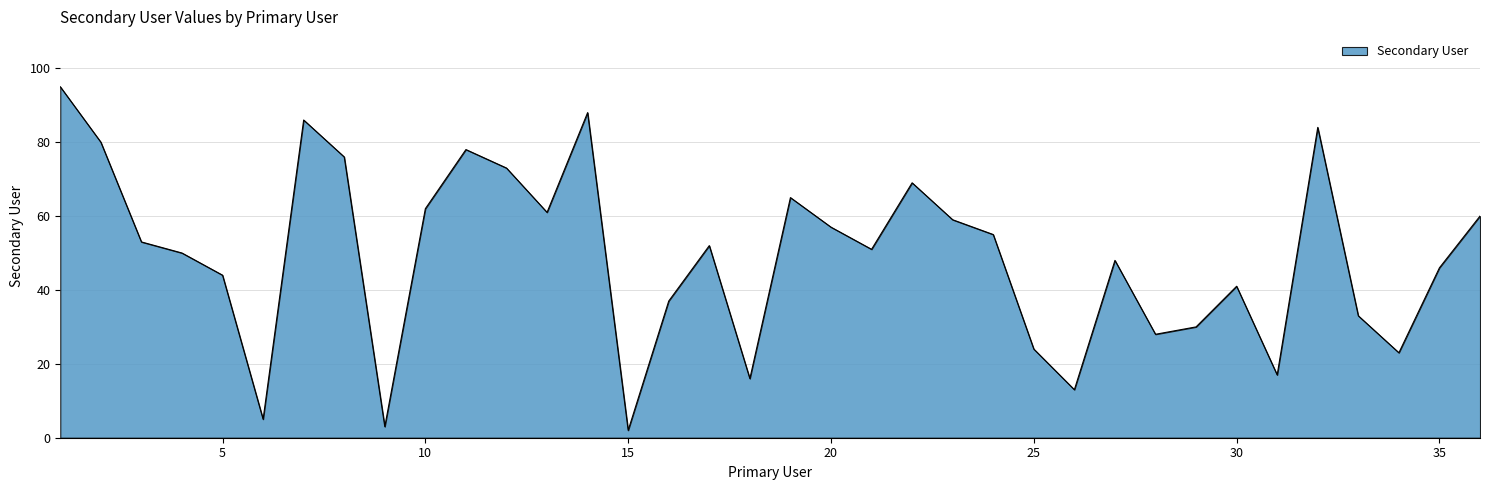

What is the maximum value shown in the chart?

95